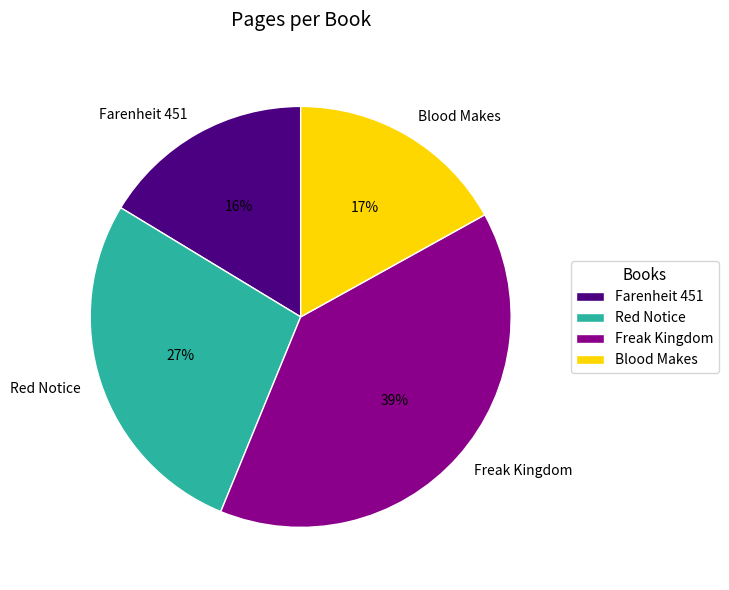

Combined, do Blood Makes and Farenheit 451 account for over 50%?

No